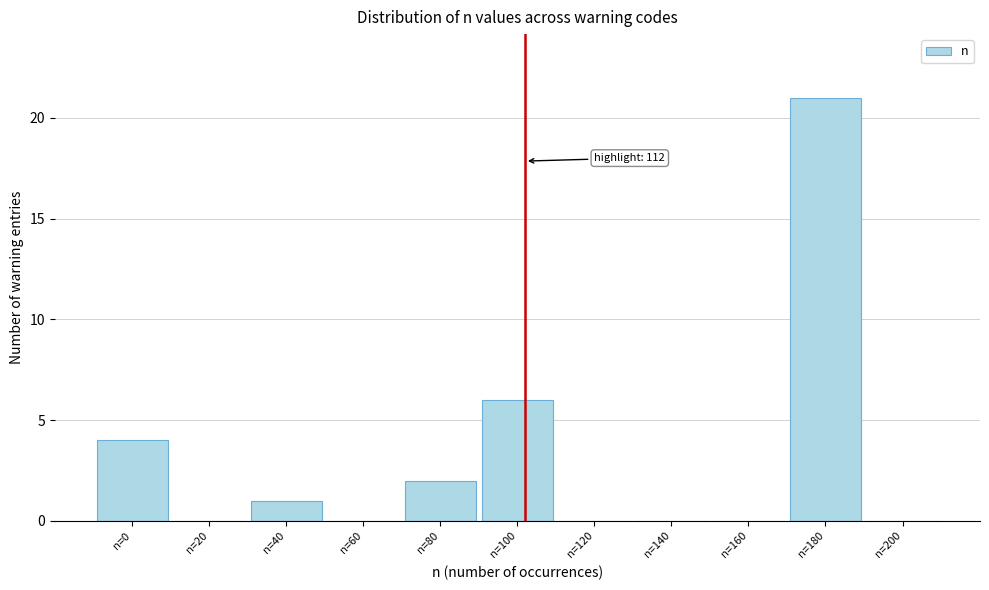

Reading left to right, list all the values displayed in this chart.

n=0=4	n=20=0	n=40=1	n=60=0	n=80=2	n=100=6	n=120=0	n=140=0	n=160=0	n=180=21	n=200=0